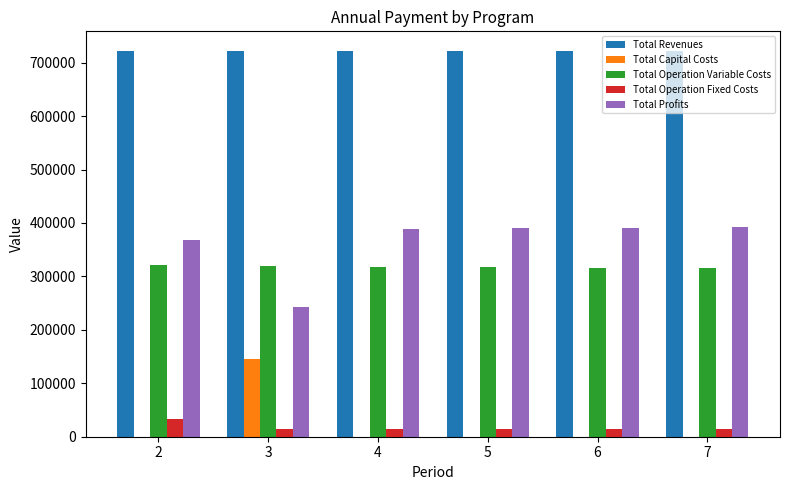

Which series has the largest total across all categories?

Total Revenues